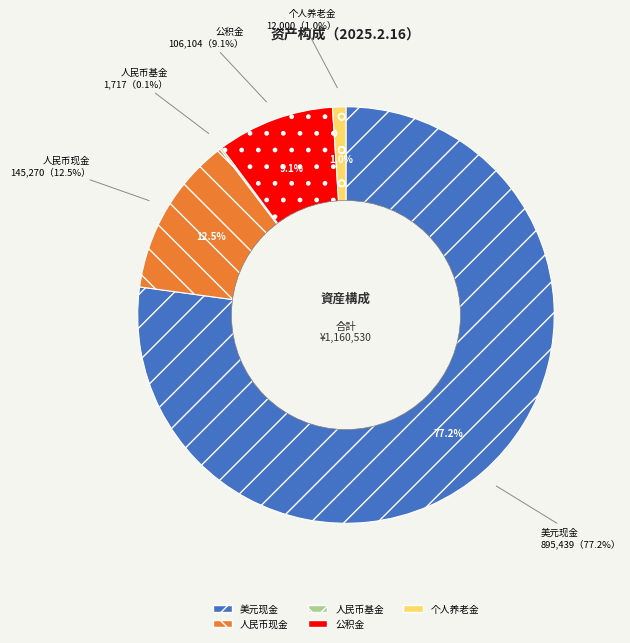

To the nearest percent, what is the combined percentage of 人民币基金 and 人民币现金?

13%